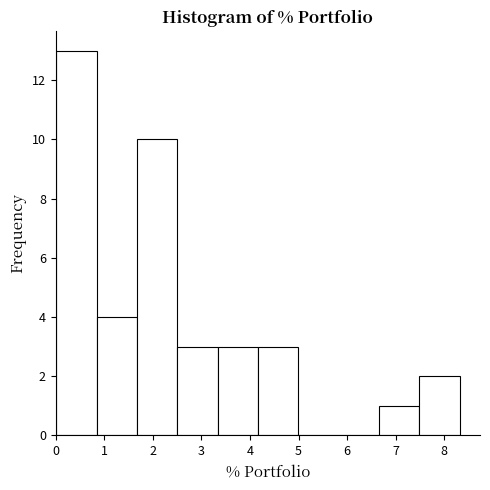

Reading left to right, transcribe this chart: for each bar, give the range it covers on the x-axis and its height. Neither the bar edges nor the heights are printed on the chart, so give them approximately, as read against the axes.

0.0 to 0.8: 13
0.8 to 1.7: 4
1.7 to 2.5: 10
2.5 to 3.3: 3
3.3 to 4.2: 3
4.2 to 5.0: 3
5.0 to 5.8: 0
5.8 to 6.7: 0
6.7 to 7.5: 1
7.5 to 8.3: 2